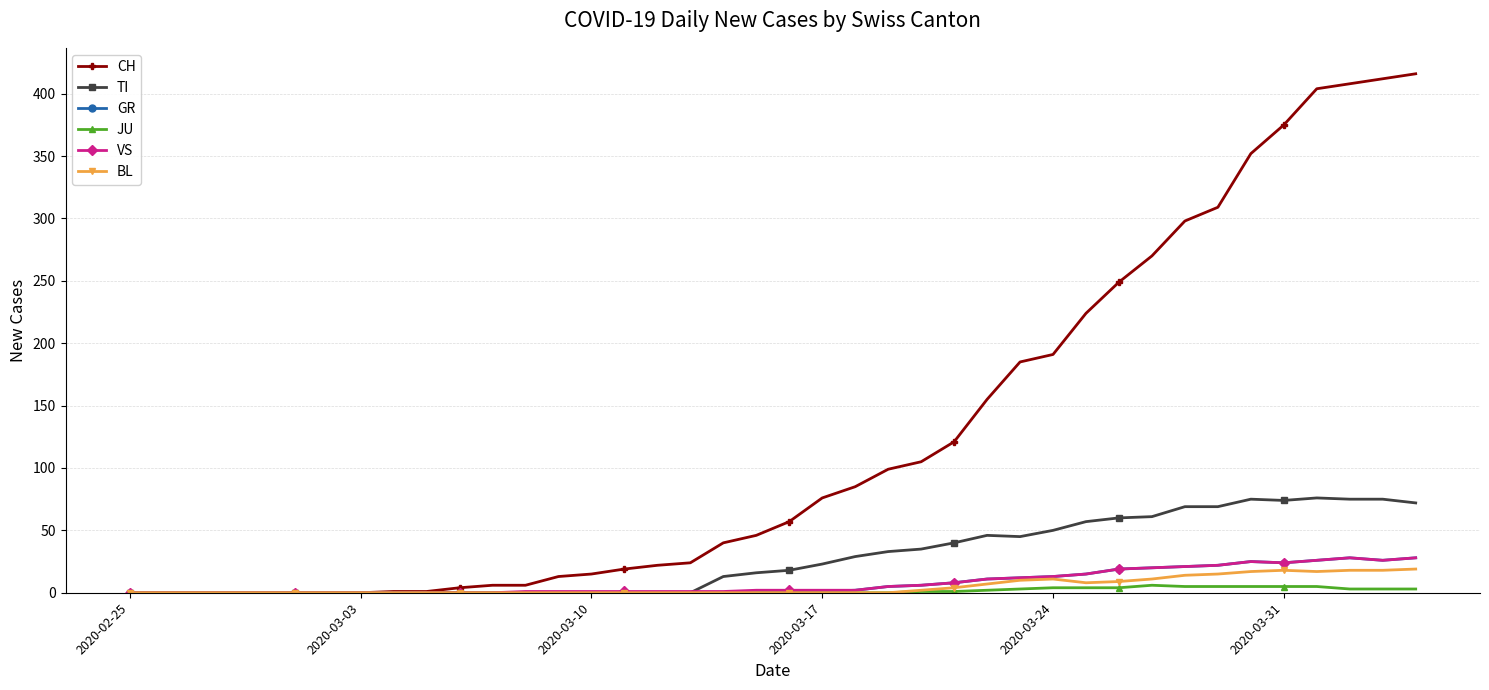

Which series has the largest total across all categories?

CH